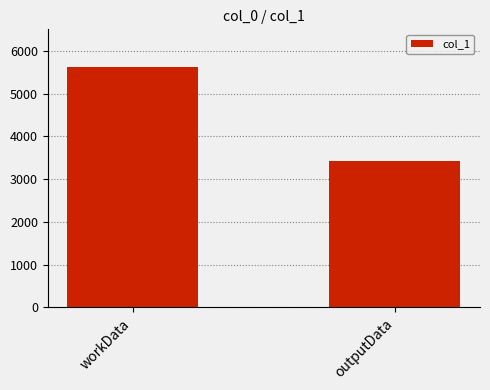

What position from the left is outputData?

2